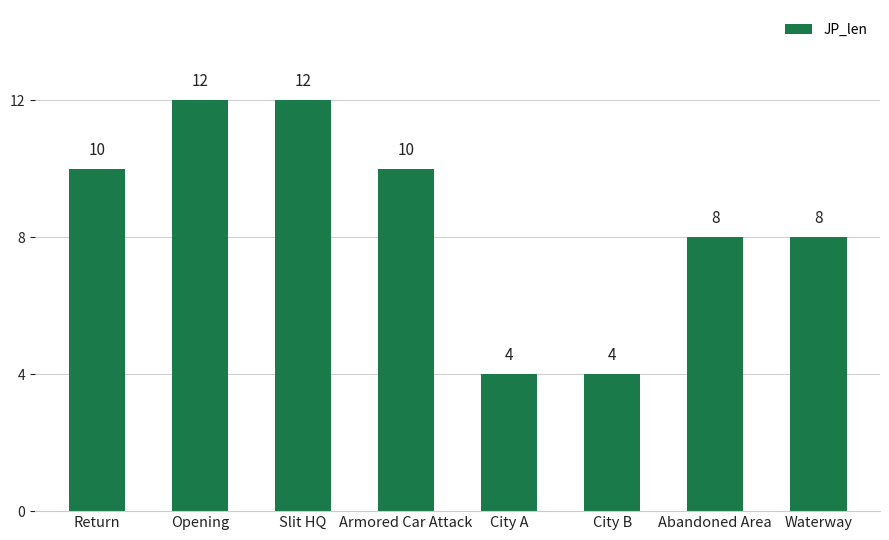

What is the sum of the values at Armored Car Attack and Opening?

22